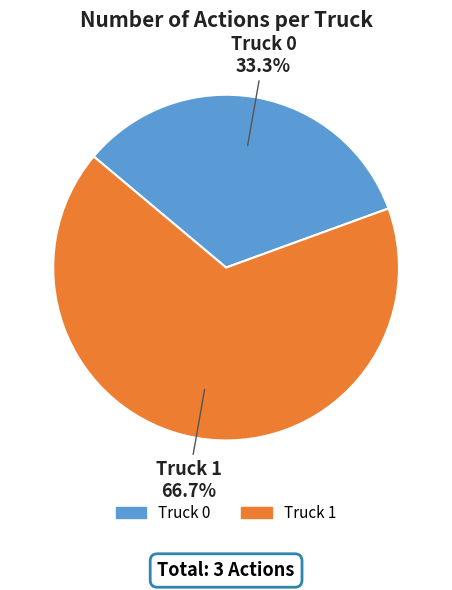

To the nearest percent, what percentage of the pie is Truck 1?

67%